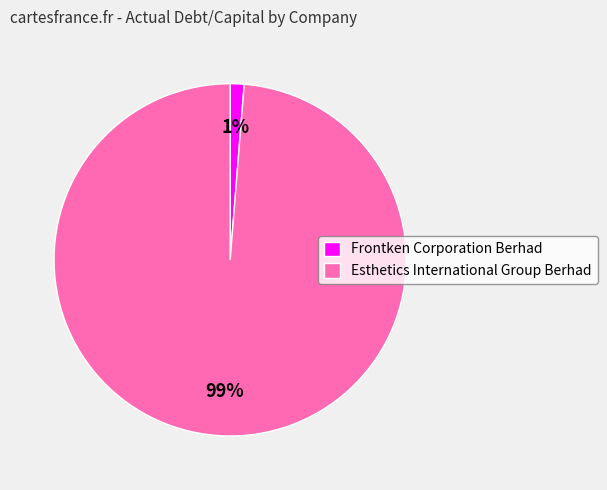

To the nearest percent, what portion does Esthetics International Group Berhad represent?

99%